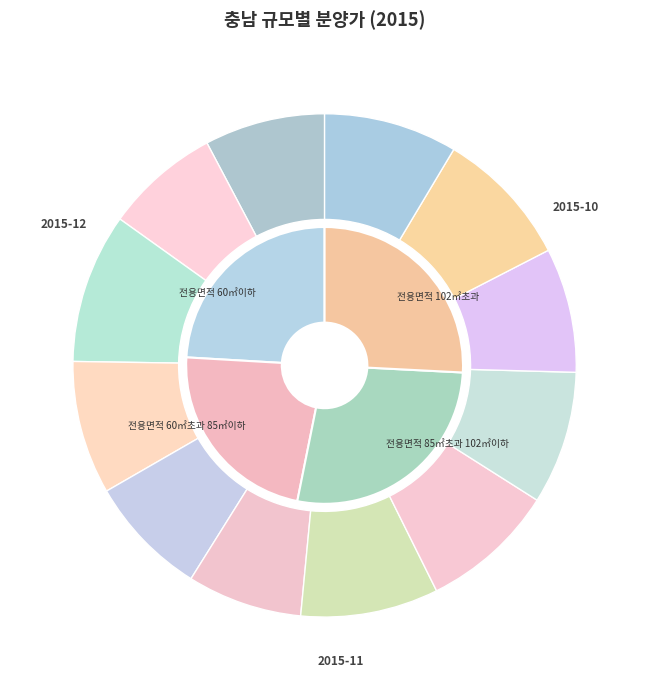

To the nearest percent, what is the average slice percentage?

33%